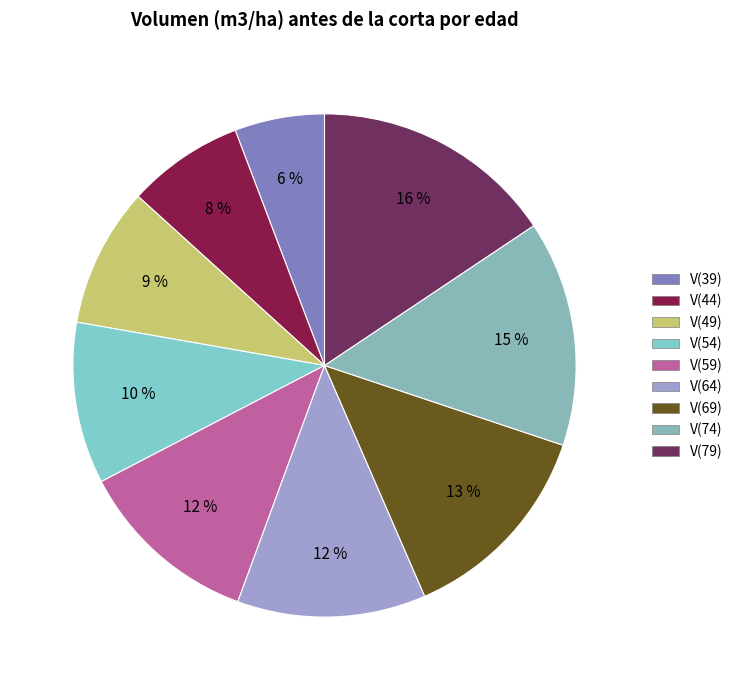

Count the number of slices in the pie.

9